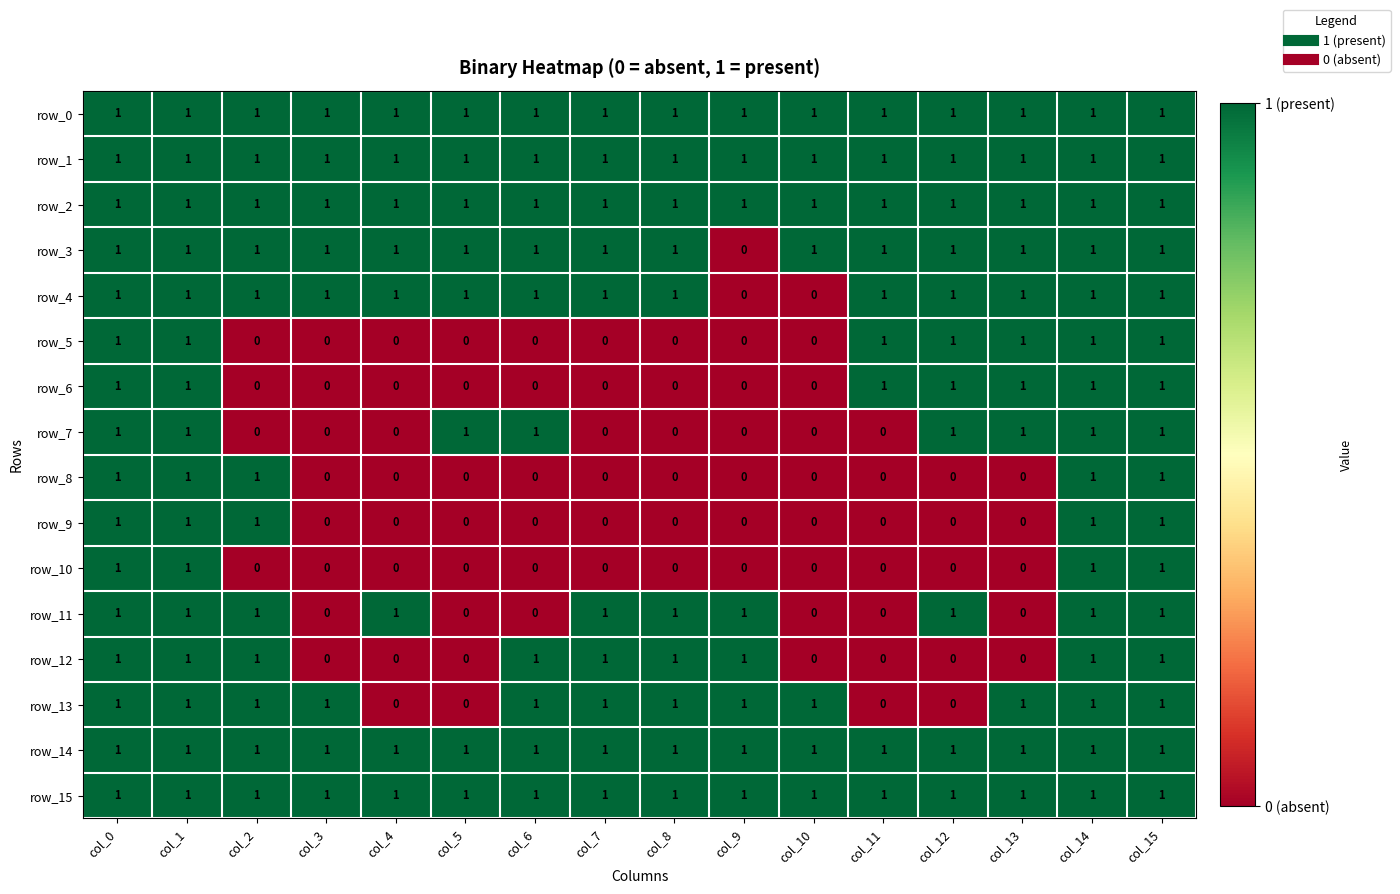

Reading left to right, transcribe all the data shown in this chart.

row_0: 1	1	1	1	1	1	1	1	1	1	1	1	1	1	1	1
row_1: 1	1	1	1	1	1	1	1	1	1	1	1	1	1	1	1
row_2: 1	1	1	1	1	1	1	1	1	1	1	1	1	1	1	1
row_3: 1	1	1	1	1	1	1	1	1	0	1	1	1	1	1	1
row_4: 1	1	1	1	1	1	1	1	1	0	0	1	1	1	1	1
row_5: 1	1	0	0	0	0	0	0	0	0	0	1	1	1	1	1
row_6: 1	1	0	0	0	0	0	0	0	0	0	1	1	1	1	1
row_7: 1	1	0	0	0	1	1	0	0	0	0	0	1	1	1	1
row_8: 1	1	1	0	0	0	0	0	0	0	0	0	0	0	1	1
row_9: 1	1	1	0	0	0	0	0	0	0	0	0	0	0	1	1
row_10: 1	1	0	0	0	0	0	0	0	0	0	0	0	0	1	1
row_11: 1	1	1	0	1	0	0	1	1	1	0	0	1	0	1	1
row_12: 1	1	1	0	0	0	1	1	1	1	0	0	0	0	1	1
row_13: 1	1	1	1	0	0	1	1	1	1	1	0	0	1	1	1
row_14: 1	1	1	1	1	1	1	1	1	1	1	1	1	1	1	1
row_15: 1	1	1	1	1	1	1	1	1	1	1	1	1	1	1	1